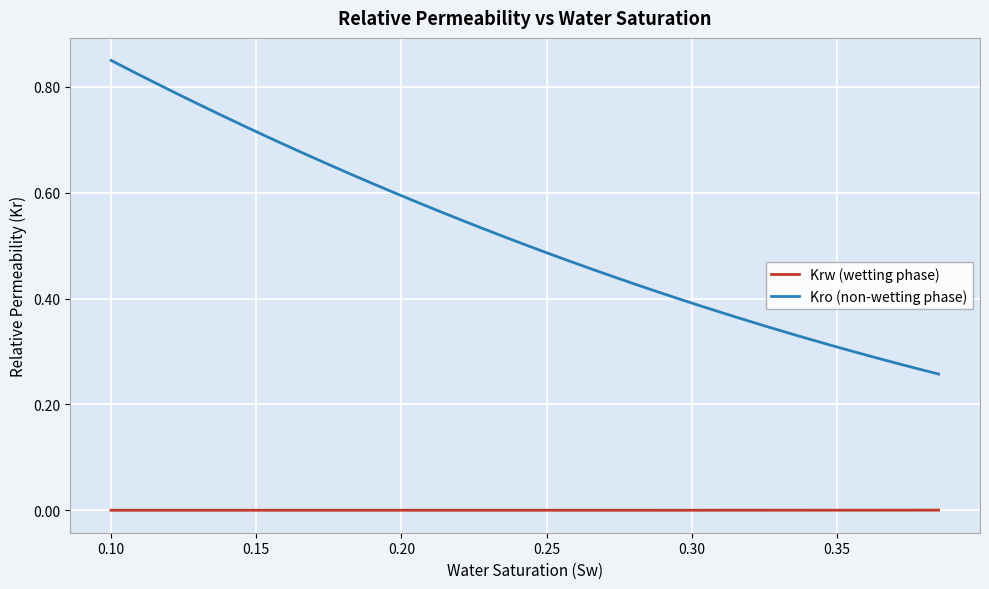

True or false: Krw (wetting phase) and Kro (non-wetting phase) cross at least once.

False